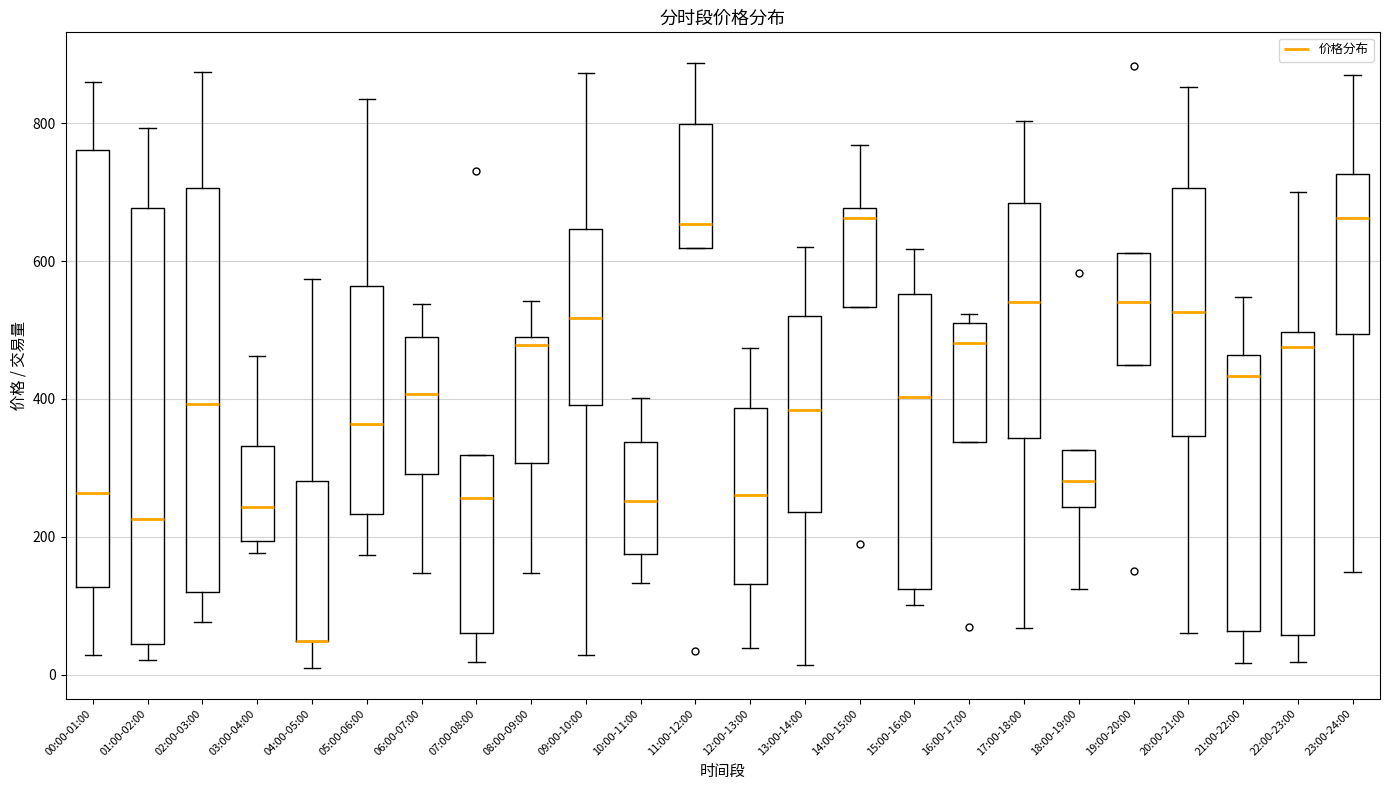

Reading left to right, transcribe this box plot: for each box, give where its median line is, the range the box spans, and where its two whiskers end, as read against the y-axis. The values are not printed on the chart, so give them approximately, as read against the axis.

00:00-01:00: median 260, box 120 to 760, whiskers 20 to 860
01:00-02:00: median 220, box 40 to 680, whiskers 20 to 800
02:00-03:00: median 400, box 120 to 700, whiskers 80 to 880
03:00-04:00: median 240, box 200 to 340, whiskers 180 to 460
04:00-05:00: median 40 (drawn on the box's lower edge), box 40 to 280, whiskers 0 to 580
05:00-06:00: median 360, box 240 to 560, whiskers 180 to 840
06:00-07:00: median 400, box 300 to 500, whiskers 140 to 540
07:00-08:00: median 260, box 60 to 320, whiskers 20 to 320
08:00-09:00: median 480, box 300 to 500, whiskers 140 to 540
09:00-10:00: median 520, box 400 to 640, whiskers 20 to 880
10:00-11:00: median 260, box 180 to 340, whiskers 140 to 400
11:00-12:00: median 660, box 620 to 800, whiskers 620 to 880
12:00-13:00: median 260, box 140 to 380, whiskers 40 to 480
13:00-14:00: median 380, box 240 to 520, whiskers 20 to 620
14:00-15:00: median 660, box 540 to 680, whiskers 540 to 760
15:00-16:00: median 400, box 120 to 560, whiskers 100 to 620
16:00-17:00: median 480, box 340 to 520, whiskers 340 to 520 (just above the box's upper edge)
17:00-18:00: median 540, box 340 to 680, whiskers 60 to 800
18:00-19:00: median 280, box 240 to 320, whiskers 120 to 320
19:00-20:00: median 540, box 440 to 620, whiskers 440 to 620
20:00-21:00: median 520, box 340 to 700, whiskers 60 to 860
21:00-22:00: median 440, box 60 to 460, whiskers 20 to 540
22:00-23:00: median 480, box 60 to 500, whiskers 20 to 700
23:00-24:00: median 660, box 500 to 720, whiskers 140 to 860